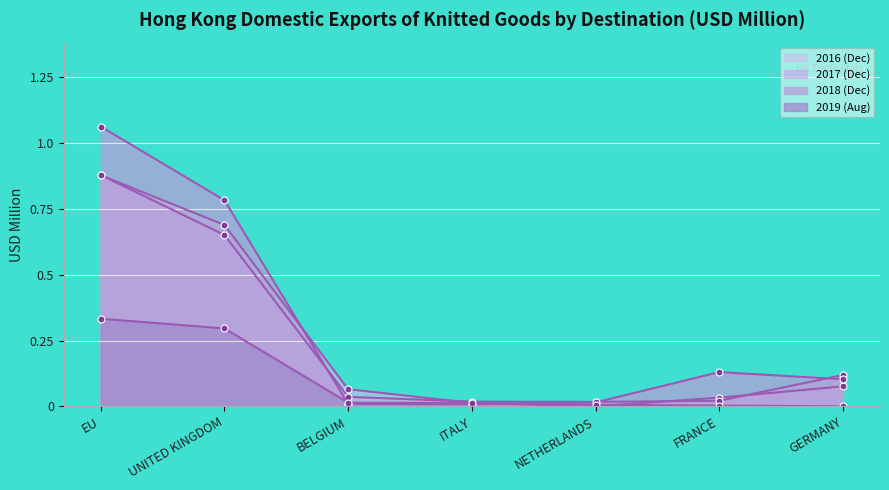

What is the value of the 201712 point at the 1st from the left?

0.9